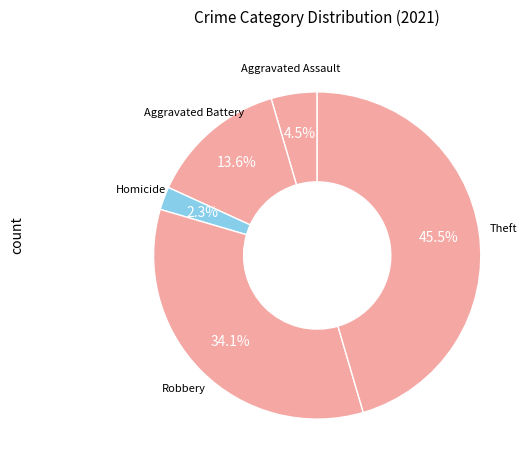

How many segments does this pie chart have?

5